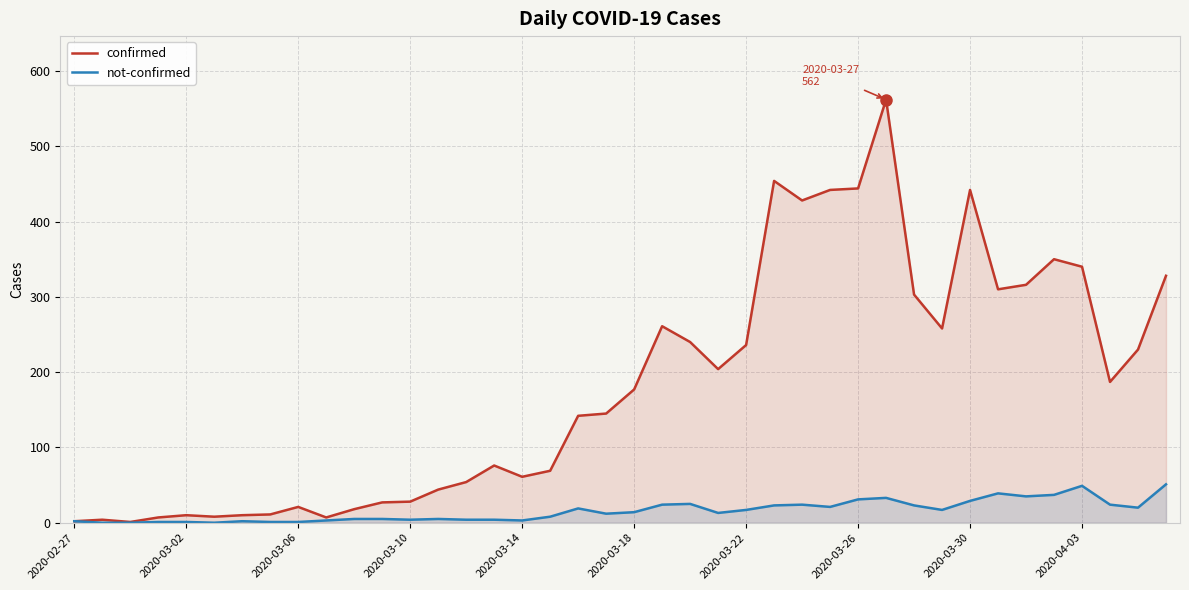

Which series has the widest spread of values?

confirmed